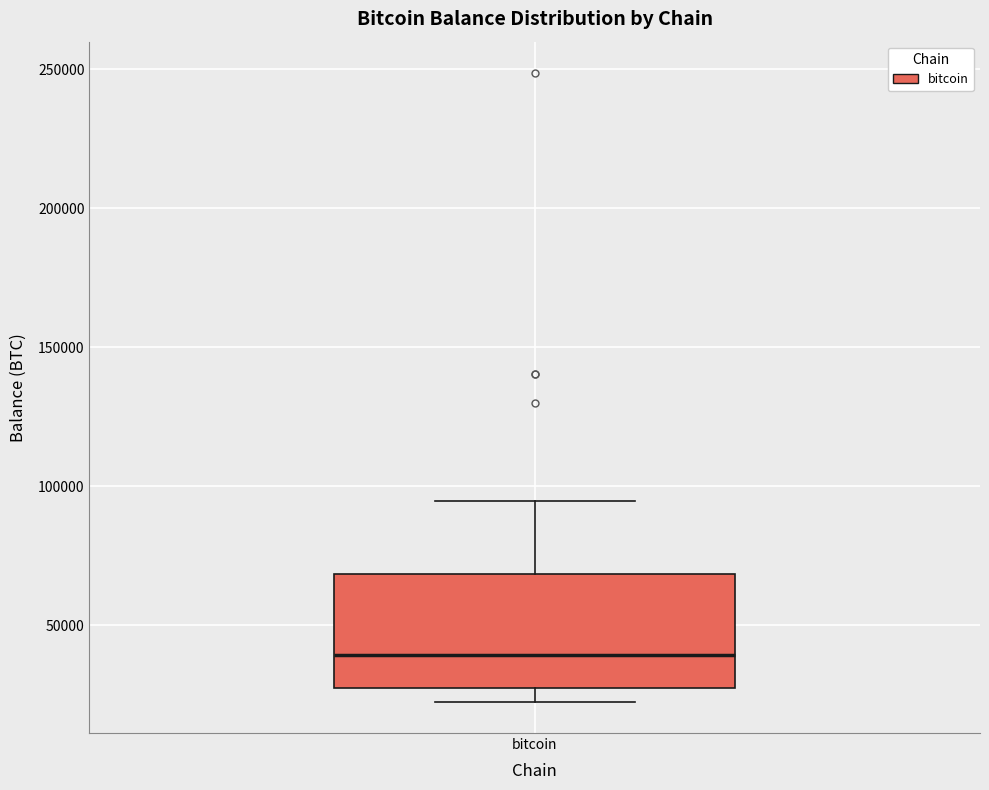

Read this box plot against the y-axis: the position of the median line, the range covered by the box, and the ends of both whiskers. The values are not printed on the chart, so give them approximately, as read against the axis.

median 40000, box 25000 to 70000, whiskers 25000 (just below the box's lower edge) to 95000